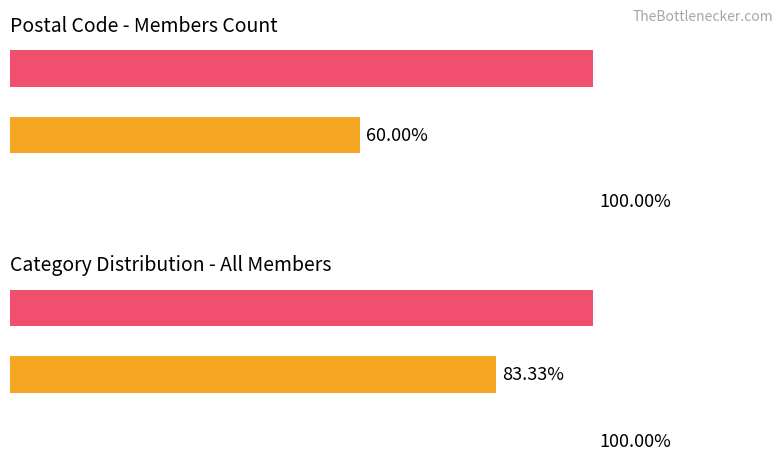

What is the sum of all Count of Members values?

13